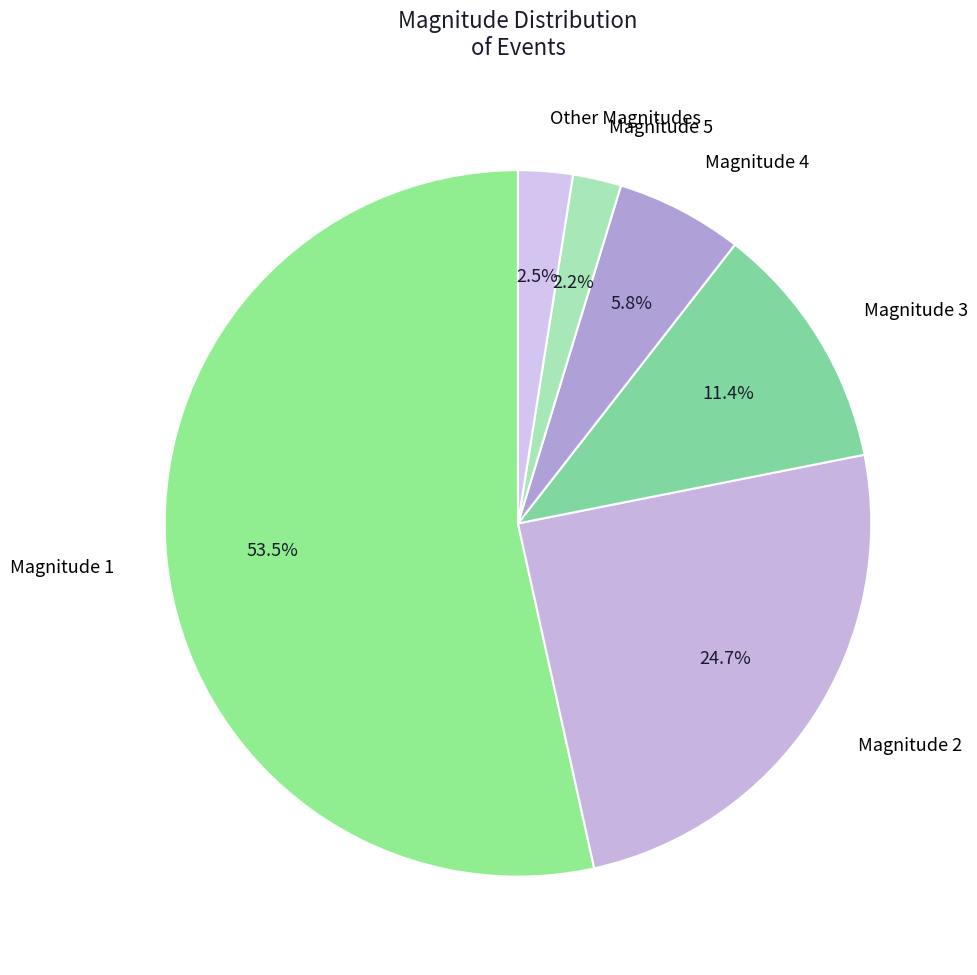

Which category has the biggest portion of the pie?

Magnitude 1